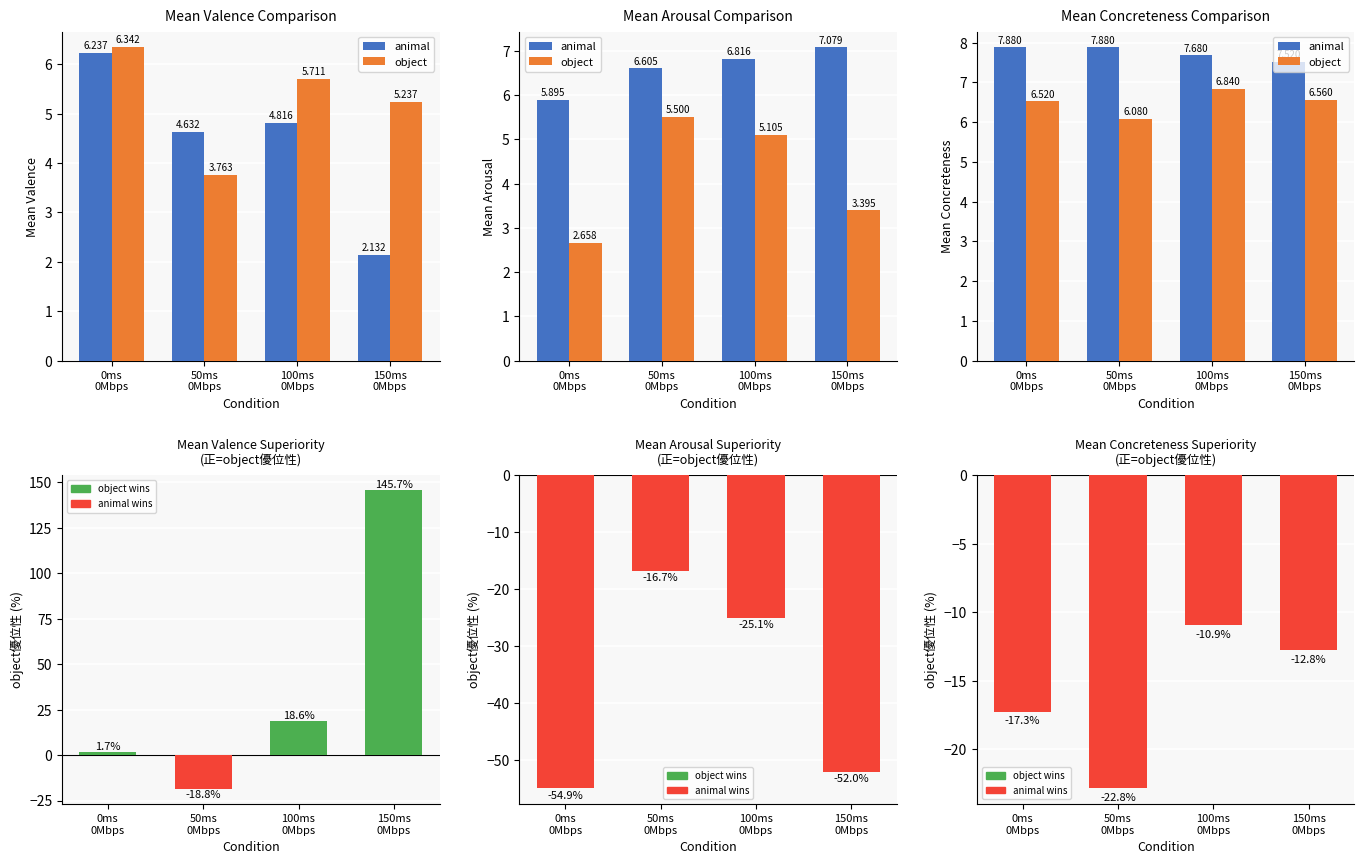

Reading left to right, what are all the values shown in this chart?

animal: 7.9	7.9	7.7	7.5
object: 6.5	6.1	6.8	6.6
superiority: -17.3	-22.8	-10.9	-12.8